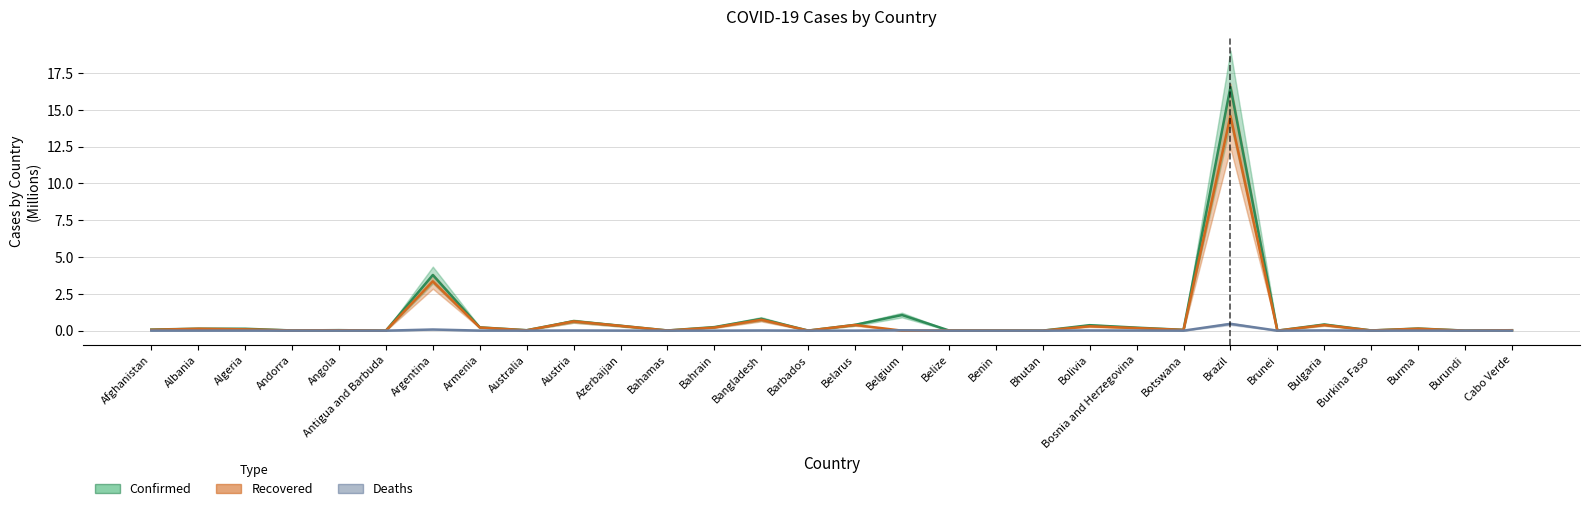

What is the greatest value displayed?

16.5